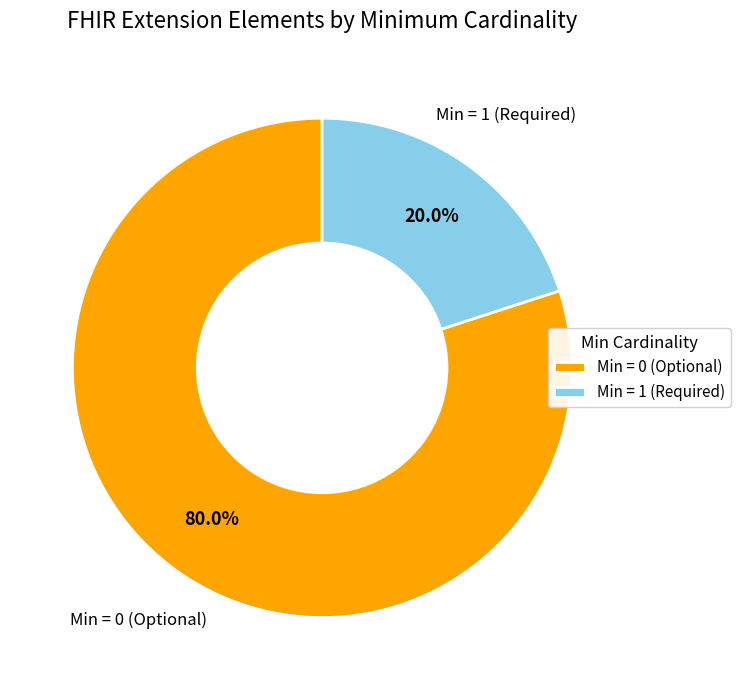

What percentage do Min = 1 (Required) and Min = 0 (Optional) together represent?

100.0%